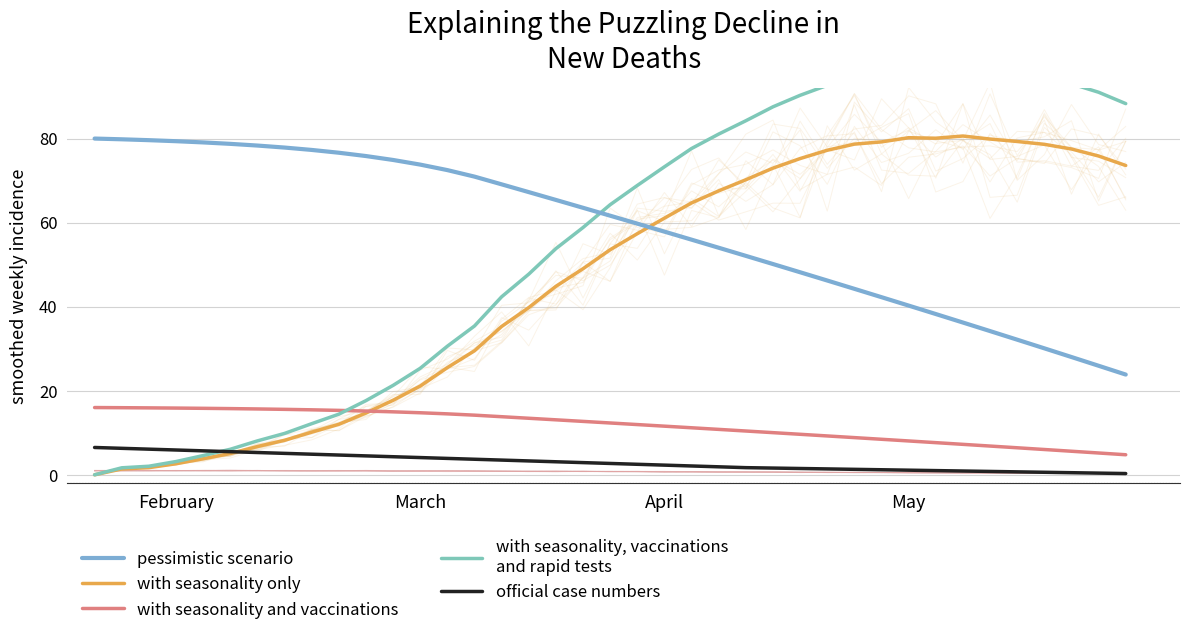

The value of with seasonality and vaccinations at February is 15.9. True or false?

True